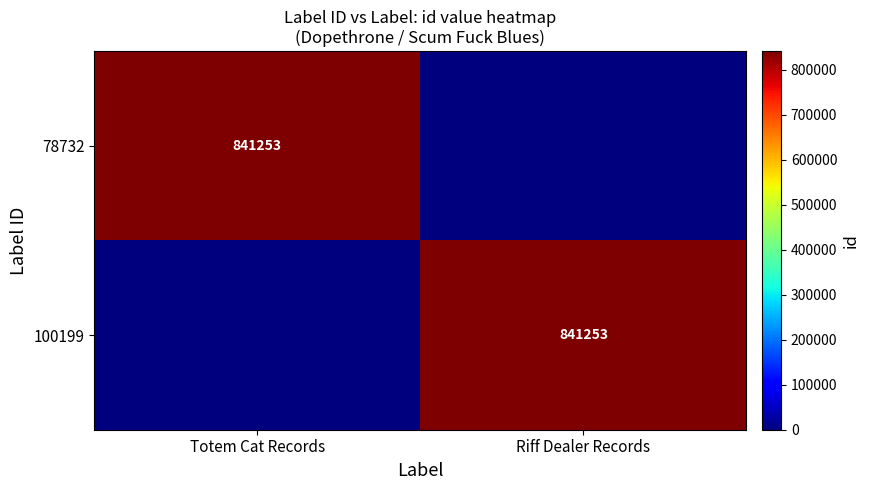

The 78732 series shows 841253 at Totem Cat Records. True or false?

True